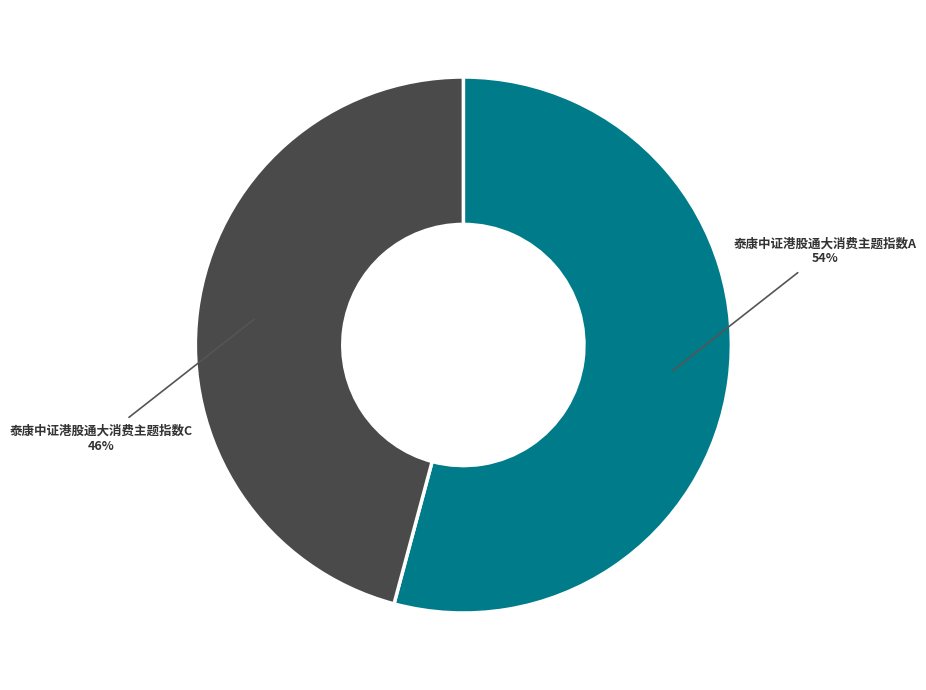

Which category has the smallest portion of the pie?

泰康中证港股通大消费主题指数C